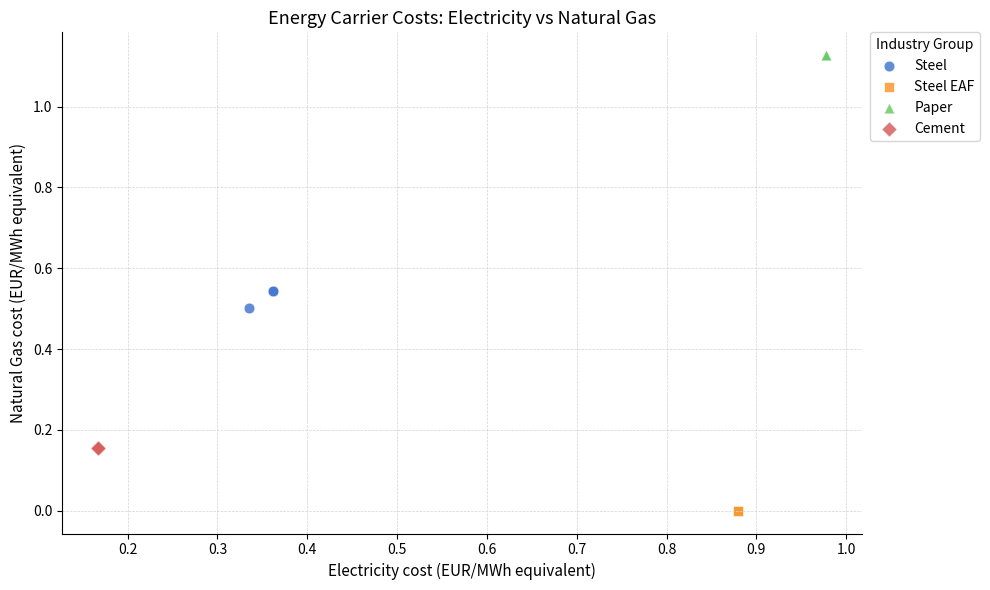

Which series contains the lowest Y value?

Steel EAF